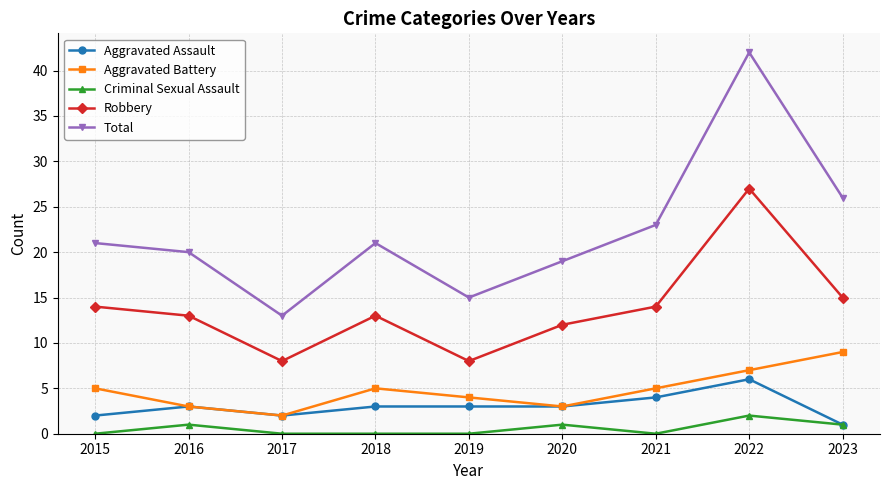

Reading left to right, extract all data points from this chart.

Aggravated Assault: 2015=2	2016=3	2017=2	2018=3	2019=3	2020=3	2021=4	2022=6	2023=1
Aggravated Battery: 2015=5	2016=3	2017=2	2018=5	2019=4	2020=3	2021=5	2022=7	2023=9
Criminal Sexual Assault: 2015=0	2016=1	2017=0	2018=0	2019=0	2020=1	2021=0	2022=2	2023=1
Robbery: 2015=14	2016=13	2017=8	2018=13	2019=8	2020=12	2021=14	2022=27	2023=15
Total: 2015=21	2016=20	2017=13	2018=21	2019=15	2020=19	2021=23	2022=42	2023=26